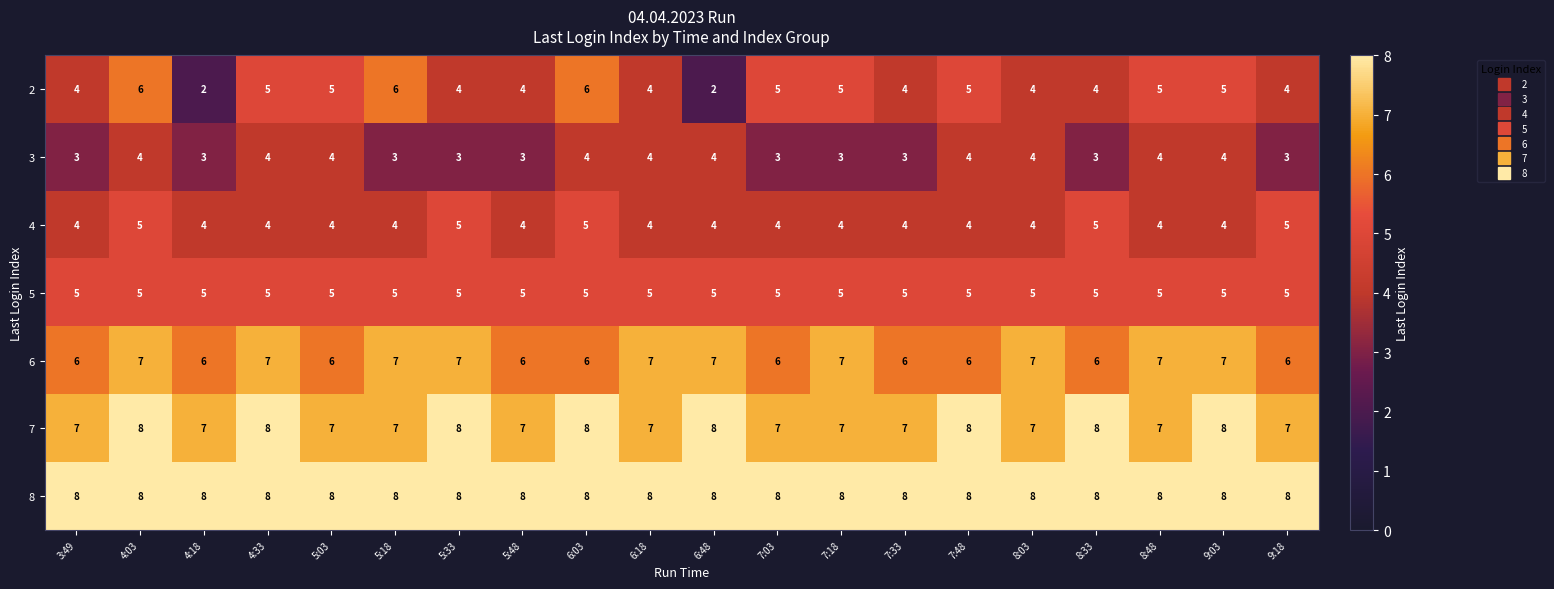

At how many categories does at least one series exceed 4?

20